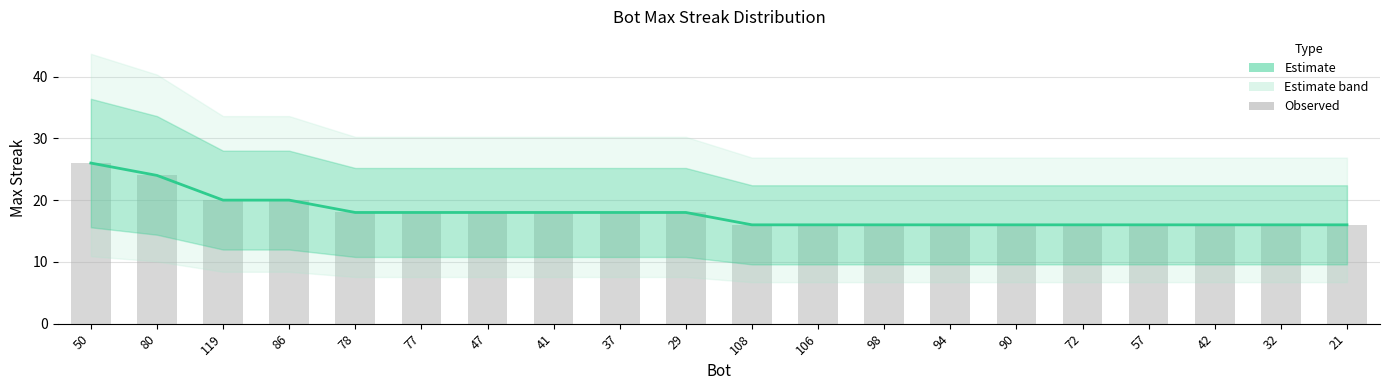

At which label is maxStreak closest to 21?

119